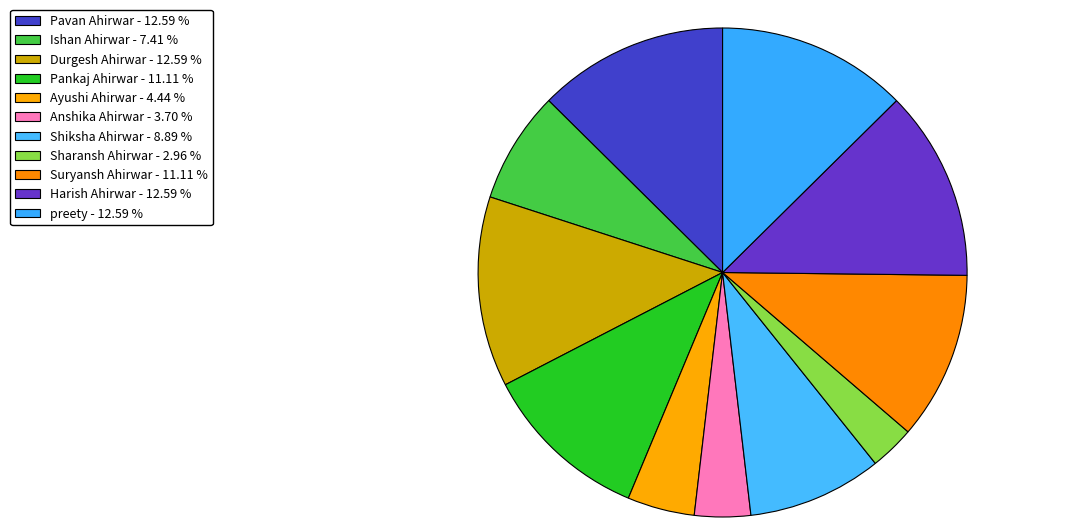

Does any single category account for the majority?

No